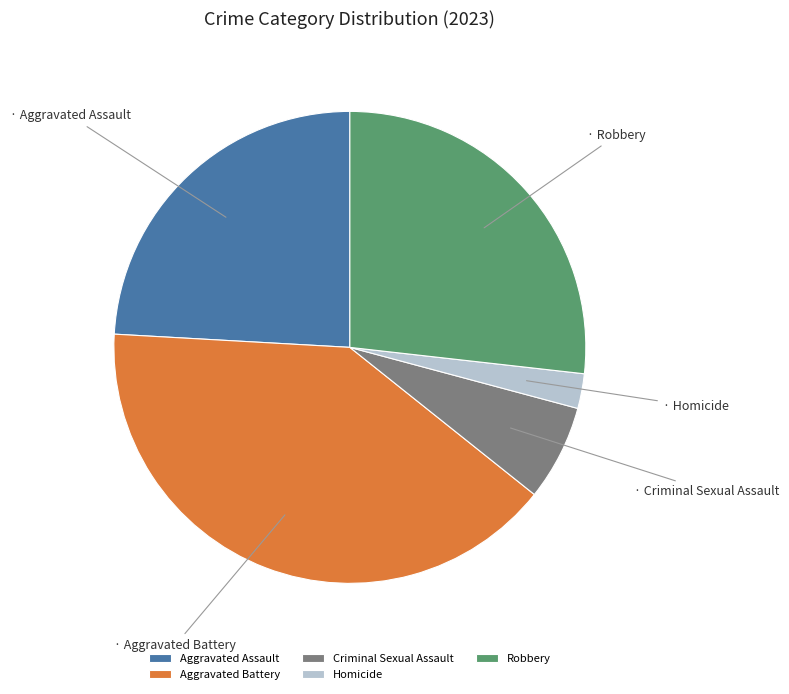

How many slices are in this pie chart?

5